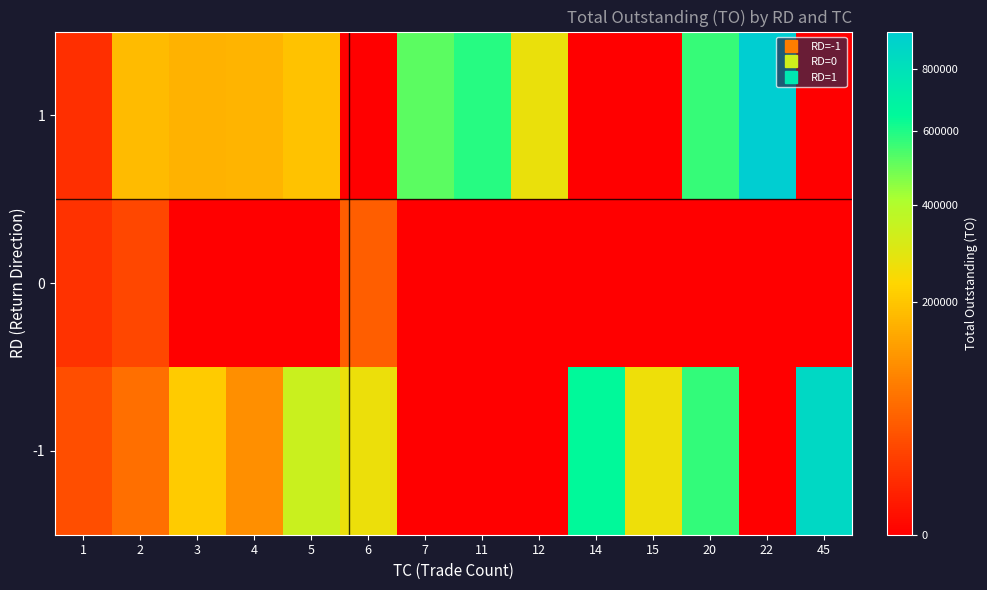

Which category has the highest value across all series?

22